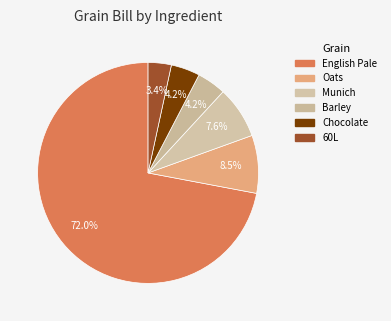

True or false: Oats accounts for 1% of the total.

False